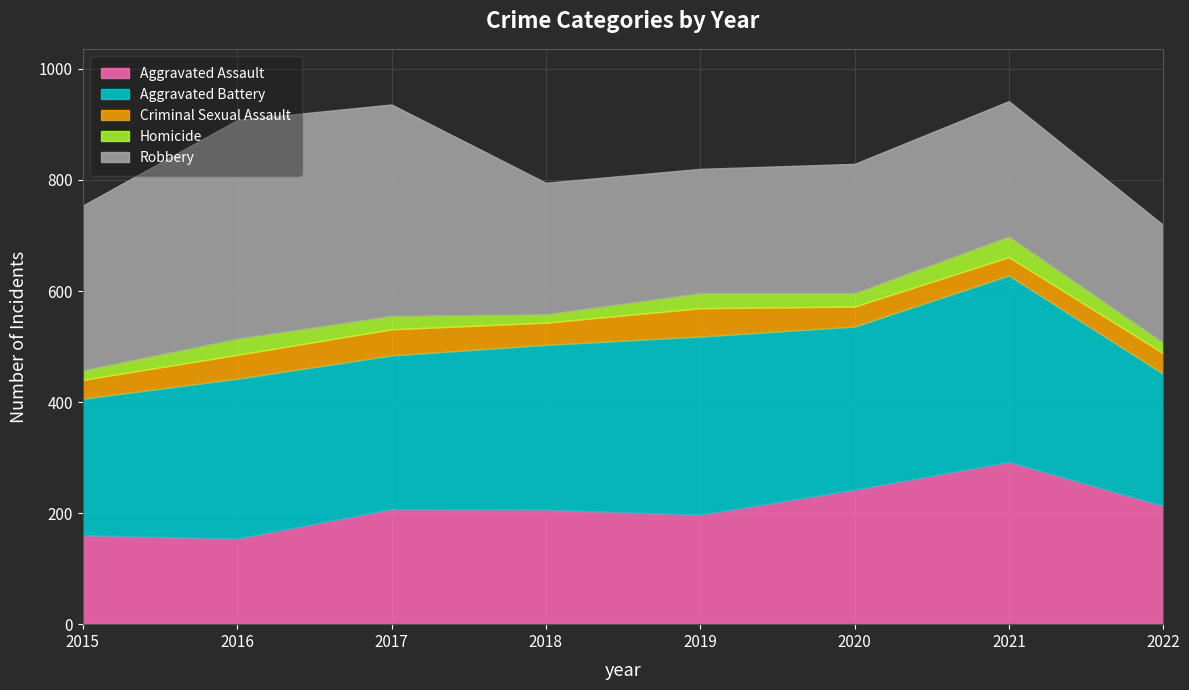

At which label does Aggravated Assault first exceed 207?

2020